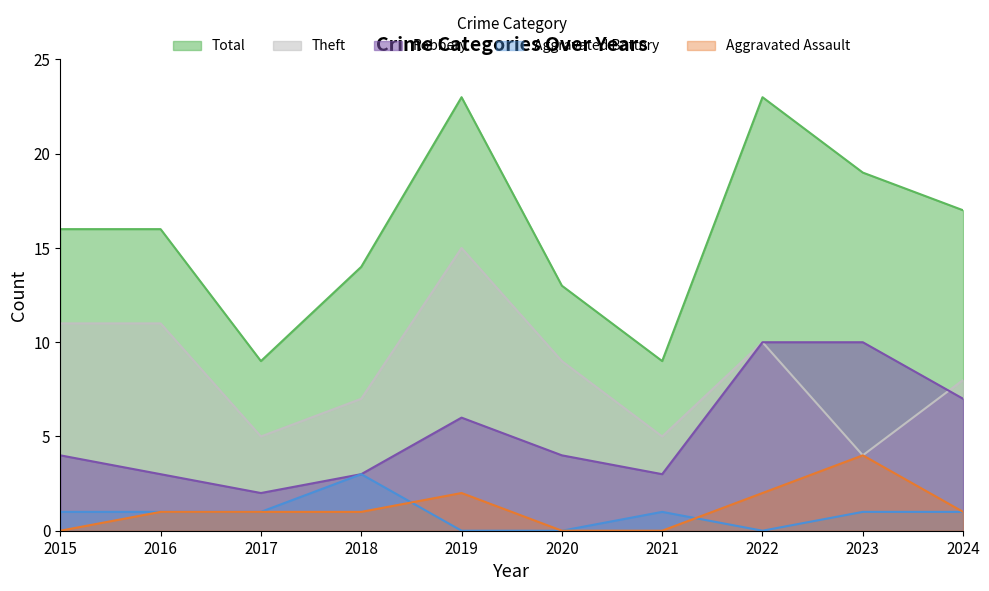

Is the value of Theft at 2015 greater than the value of Aggravated Assault at 2024?

Yes